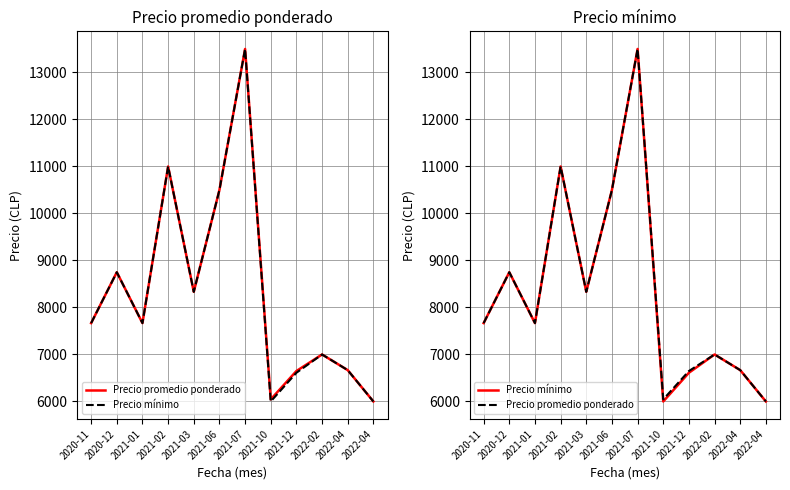

Which series has the largest total across all categories?

Precio promedio ponderado